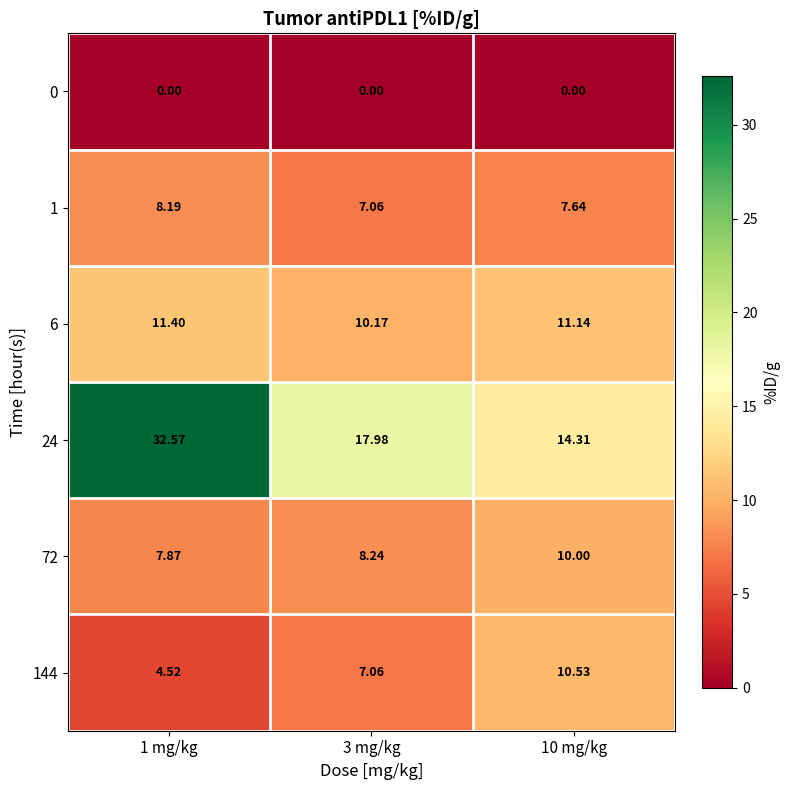

Rank the series at 3 mg/kg from lowest to highest value.

0, 1, 144, 72, 6, 24